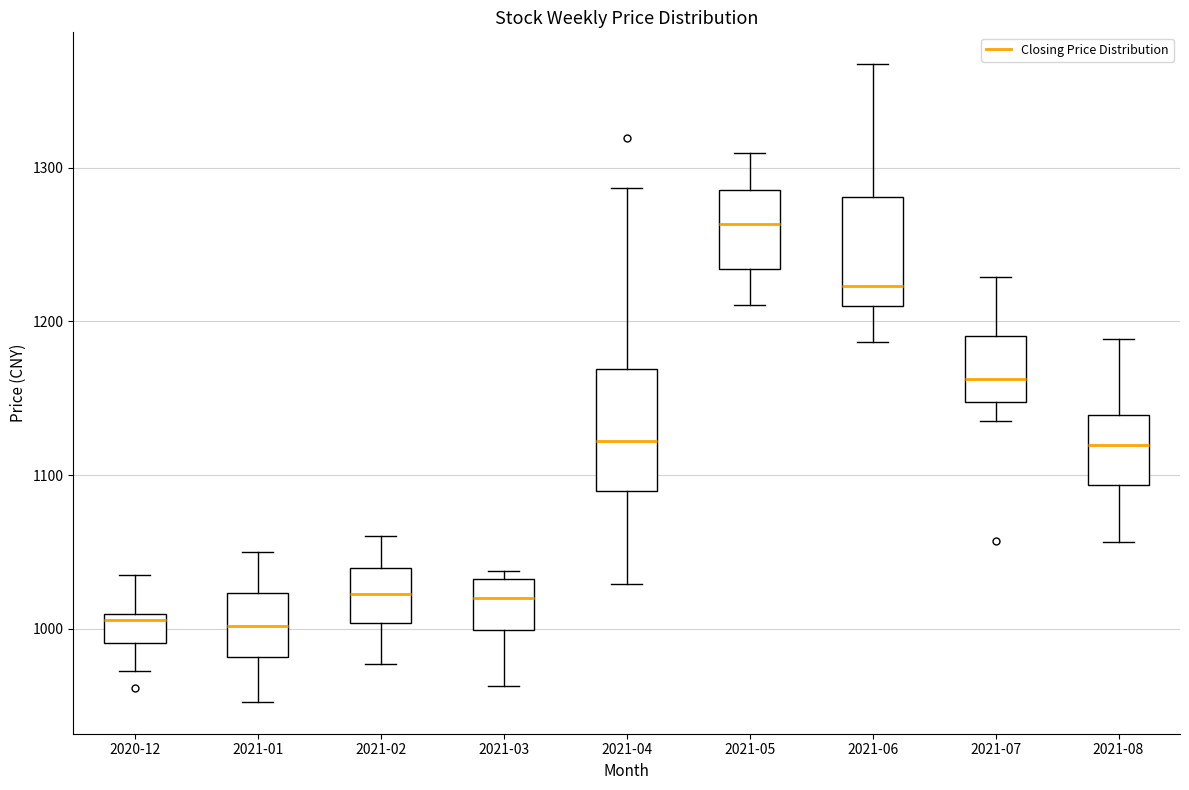

Reading left to right, transcribe this box plot: for each box, give where its median line is, the range the box spans, and where its two whiskers end, as read against the y-axis. The values are not printed on the chart, so give them approximately, as read against the axis.

2020-12: median 1010 (just below the box's upper edge), box 990 to 1010, whiskers 970 to 1030
2021-01: median 1000, box 980 to 1020, whiskers 950 to 1050
2021-02: median 1020, box 1000 to 1040, whiskers 980 to 1060
2021-03: median 1020, box 1000 to 1030, whiskers 960 to 1040
2021-04: median 1120, box 1090 to 1170, whiskers 1030 to 1290
2021-05: median 1260, box 1230 to 1290, whiskers 1210 to 1310
2021-06: median 1220, box 1210 to 1280, whiskers 1190 to 1370
2021-07: median 1160, box 1150 to 1190, whiskers 1130 to 1230
2021-08: median 1120, box 1090 to 1140, whiskers 1060 to 1190